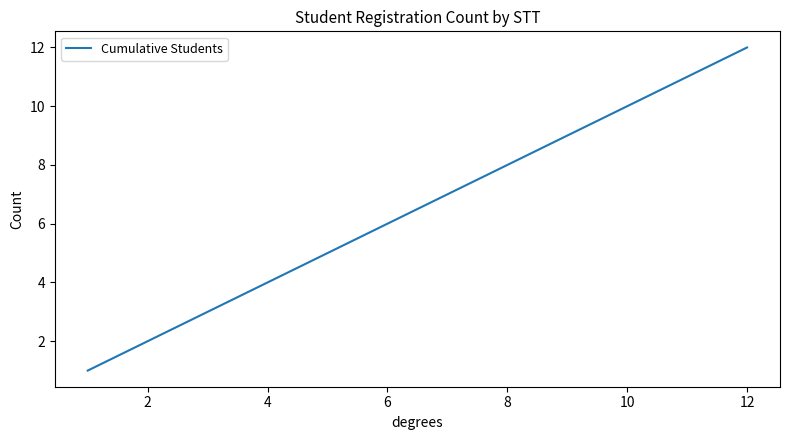

What is the maximum value shown in the chart?

12